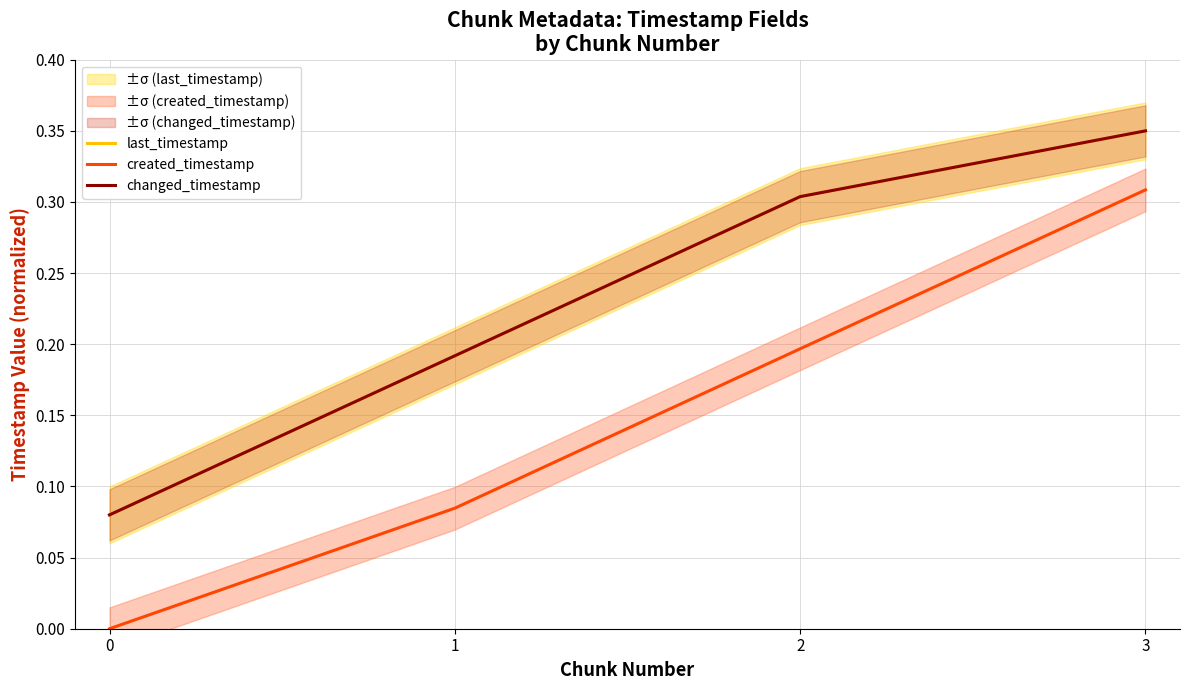

What is the difference between the changed_timestamp values at 1 and 2?

0.1